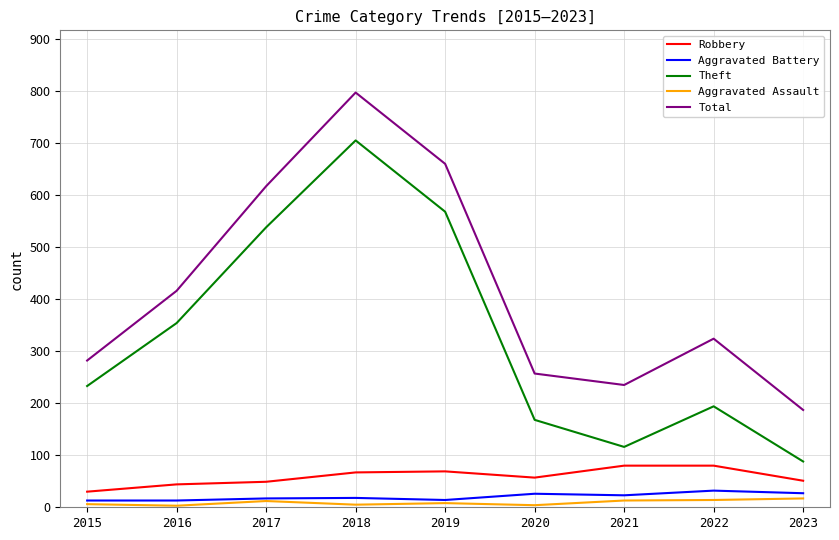

The Total series shows 456 at 2018. True or false?

False